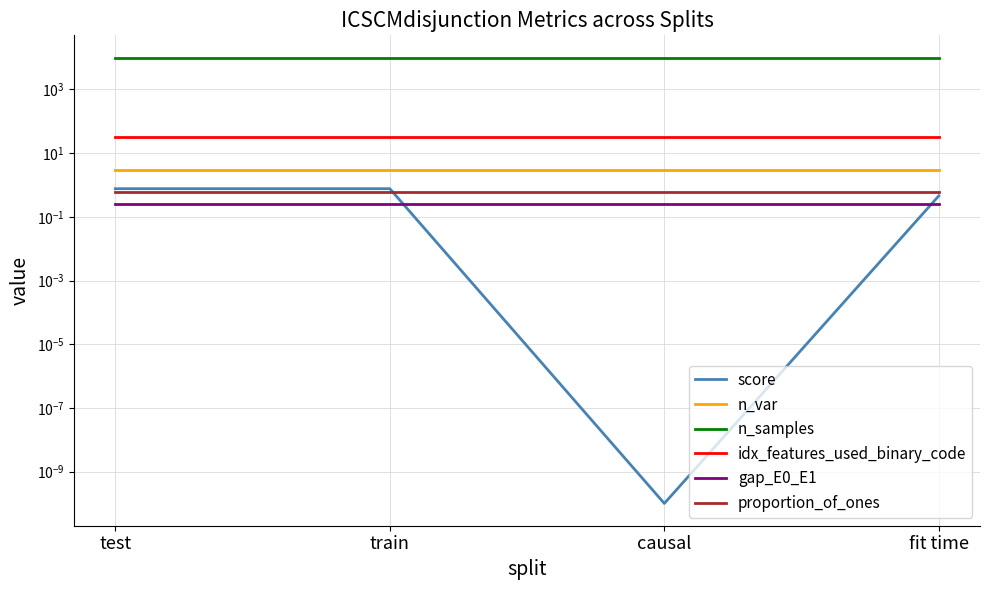

True or false: gap_E0_E1 and score cross at least once.

True